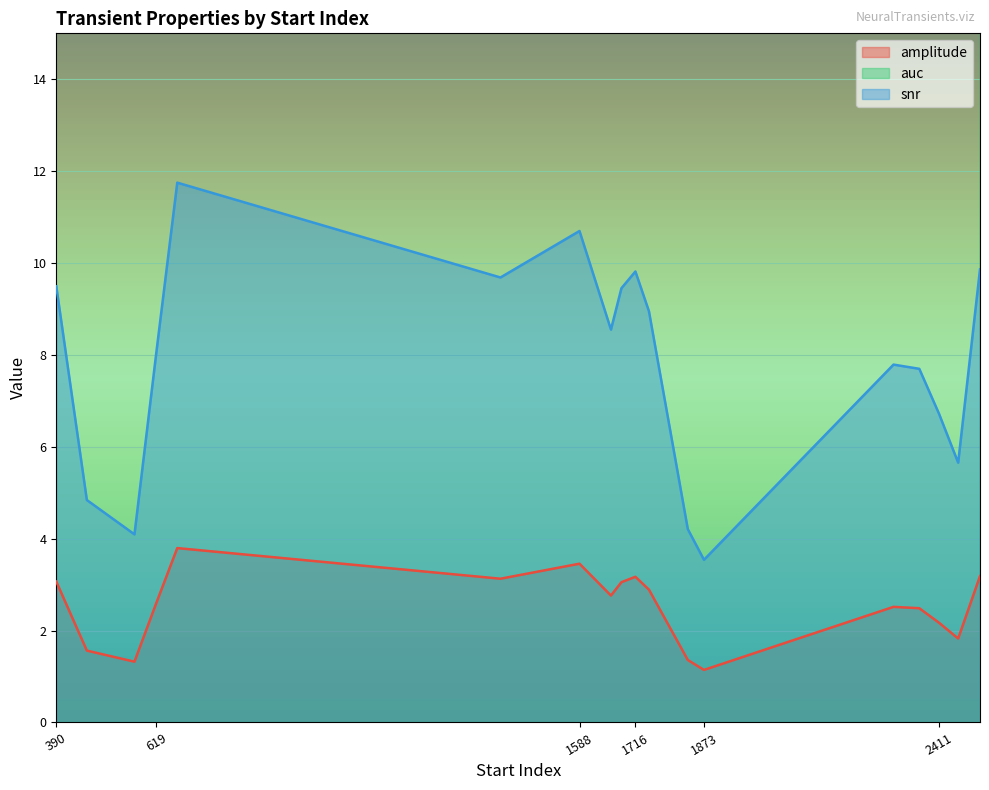

In amplitude, how many points are lower than both neighbors (excluding endpoints)?

5